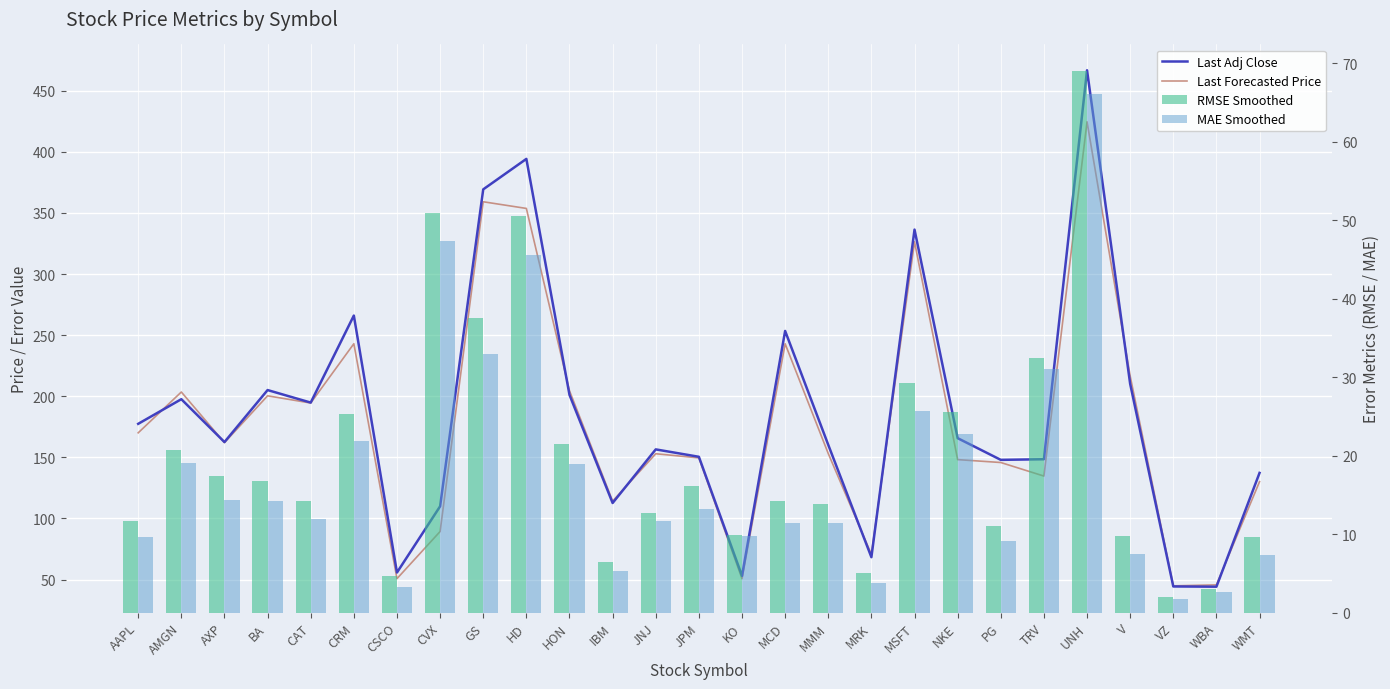

Rank the series by their maximum value, from lowest to highest.

MAE Smoothed, RMSE Smoothed, Last Forecasted Price, Last Adj Close